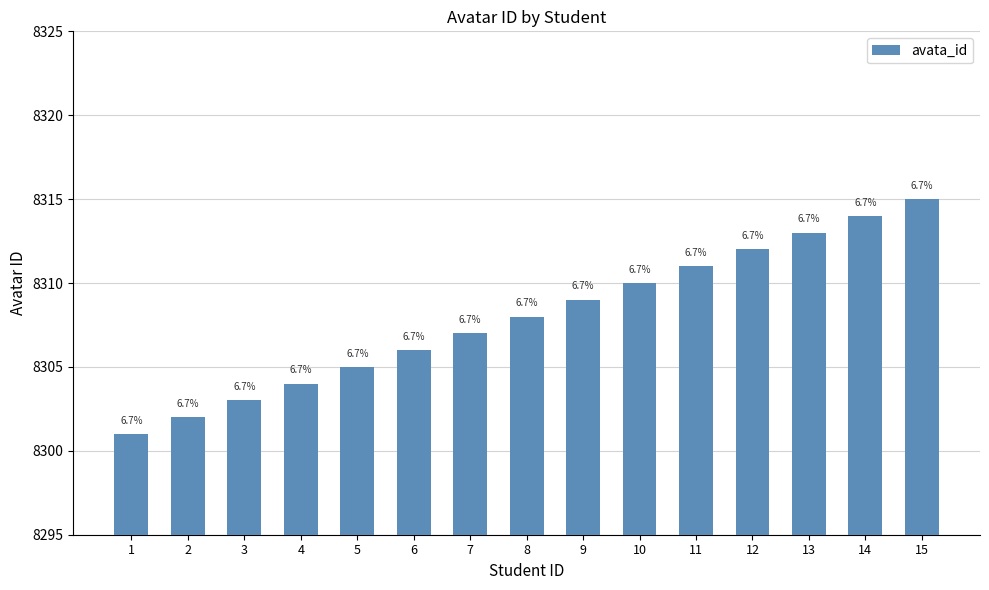

How many bars are there in total?

15